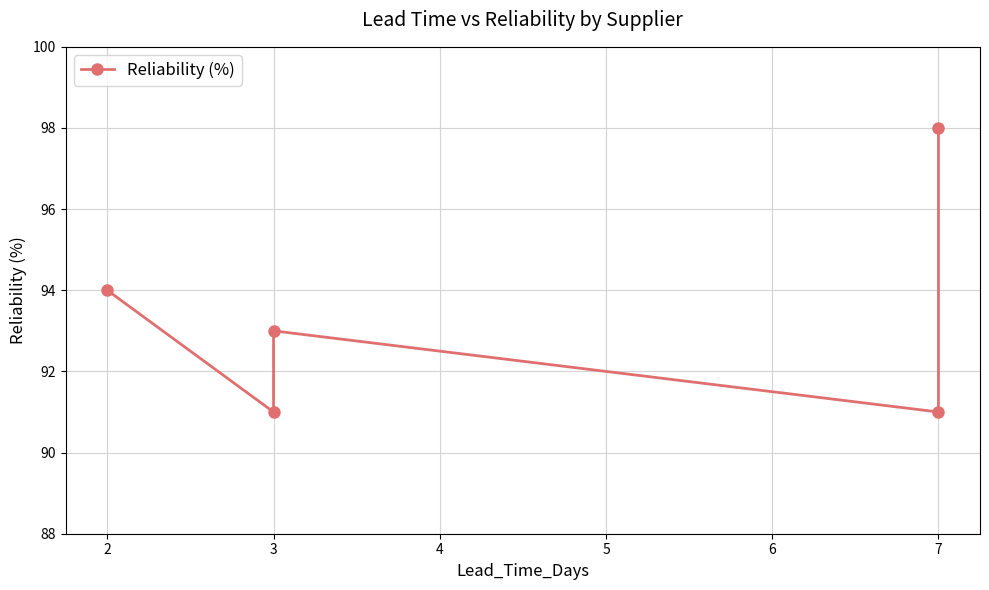

List the labels in order of value, smallest first.

3, 7, 3, 2, 7